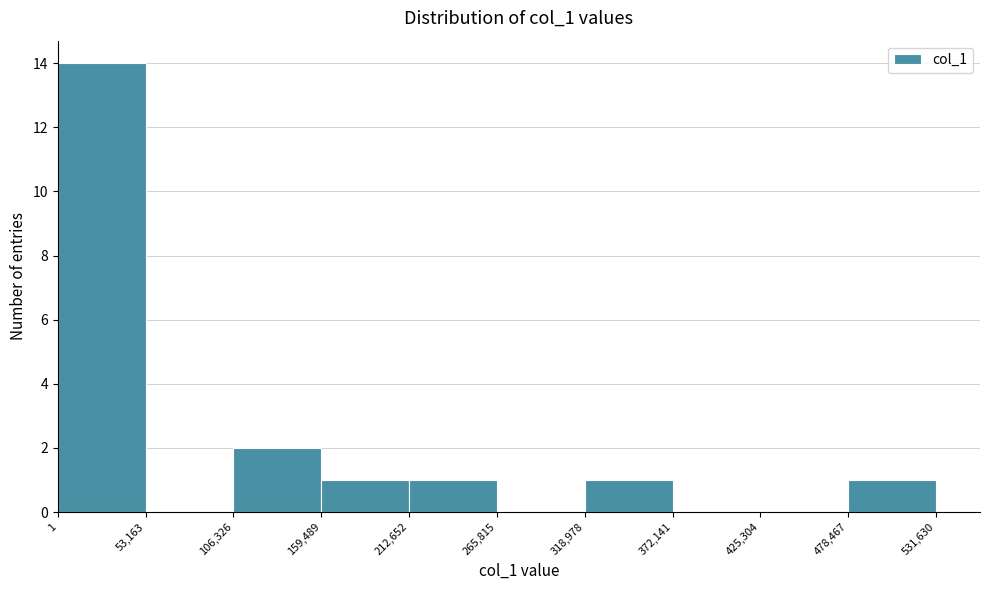

How tall is the bar that spans 212,652 to 265,815 on the x-axis? The values are not printed on the chart, so give them approximately, as read against the axis.

1